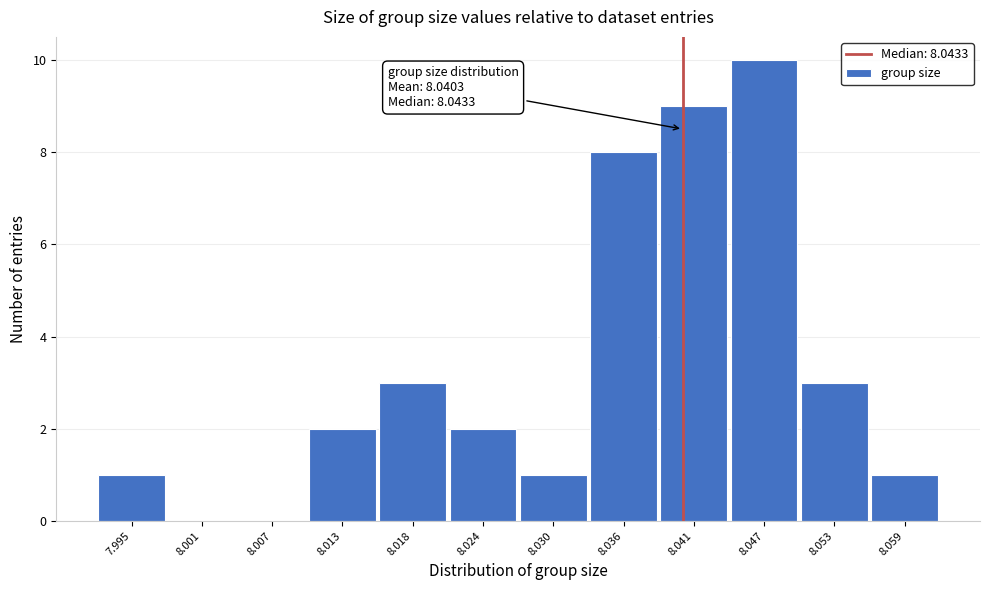

Reading right to left, list all the values displayed in this chart.

8.059=1	8.053=3	8.047=10	8.041=9	8.036=8	8.030=1	8.024=2	8.018=3	8.013=2	8.007=0	8.001=0	7.995=1